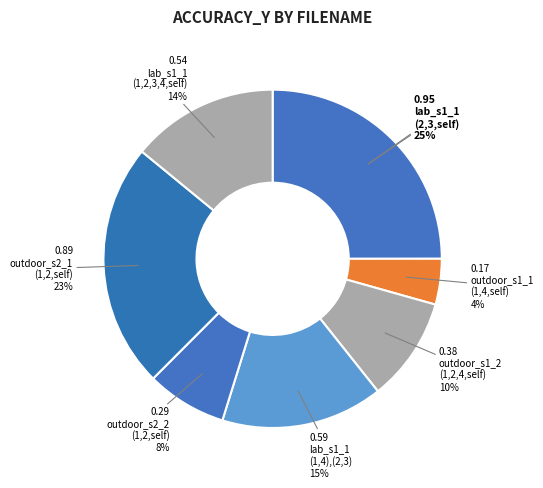

Between outdoor_s1_2(1,2,4,self) and lab_s1_1(1,4),(2,3), which is larger?

lab_s1_1(1,4),(2,3)